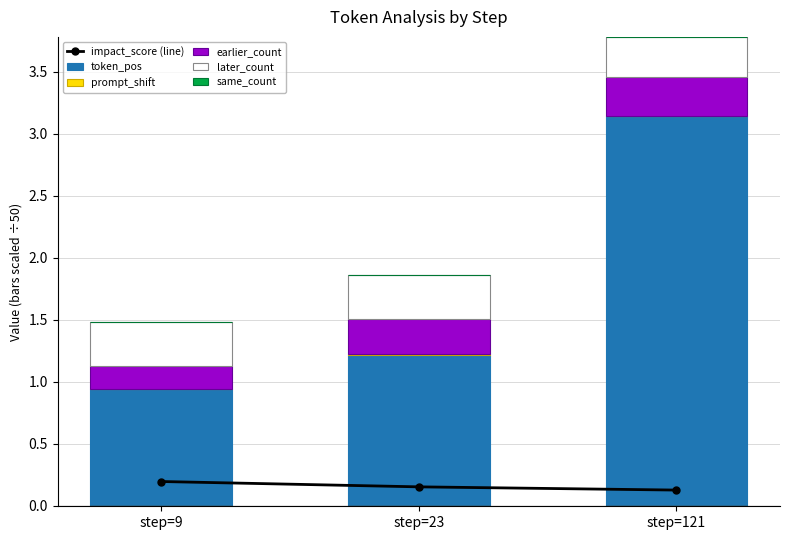

Reading left to right, transcribe all the data shown in this chart.

impact_score (line): step=9=0.2	step=23=0.2	step=121=0.1
token_pos: step=9=0.9	step=23=1.2	step=121=3.1
prompt_shift: step=9=0.0	step=23=0.0	step=121=0.0
earlier_count: step=9=0.2	step=23=0.3	step=121=0.3
later_count: step=9=0.4	step=23=0.4	step=121=0.3
same_count: step=9=0.0	step=23=0.0	step=121=0.0